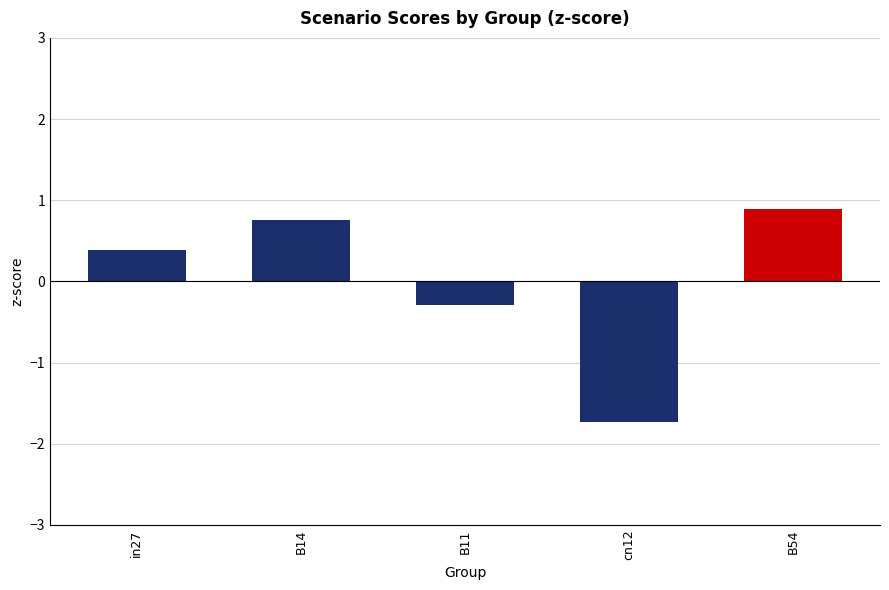

Are the bars grouped side by side (vs. stacked)?

No